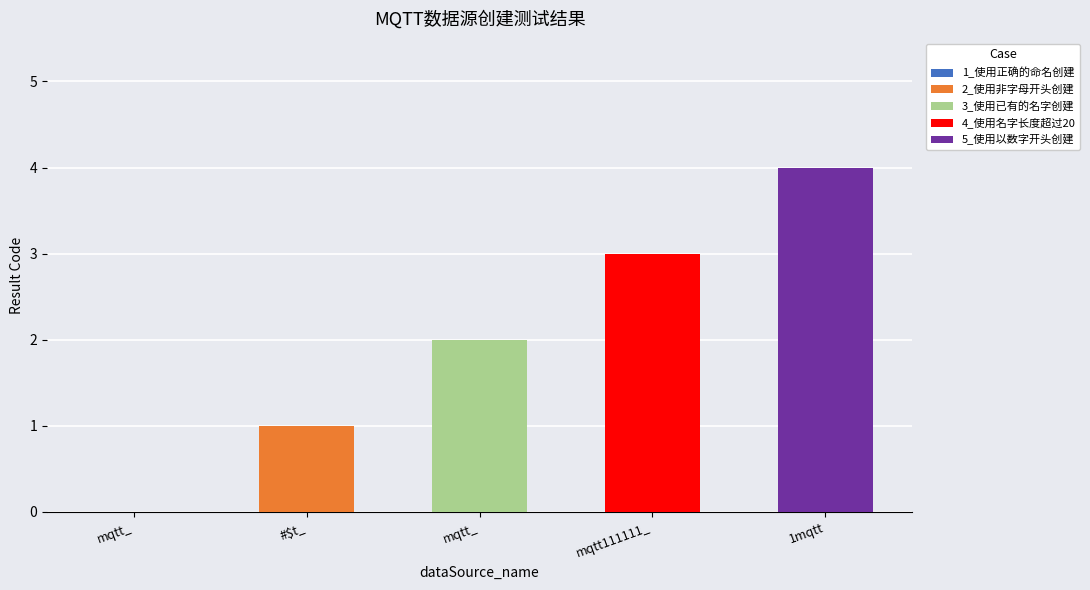

Reading left to right, extract all data points from this chart.

0	1	2	3	4